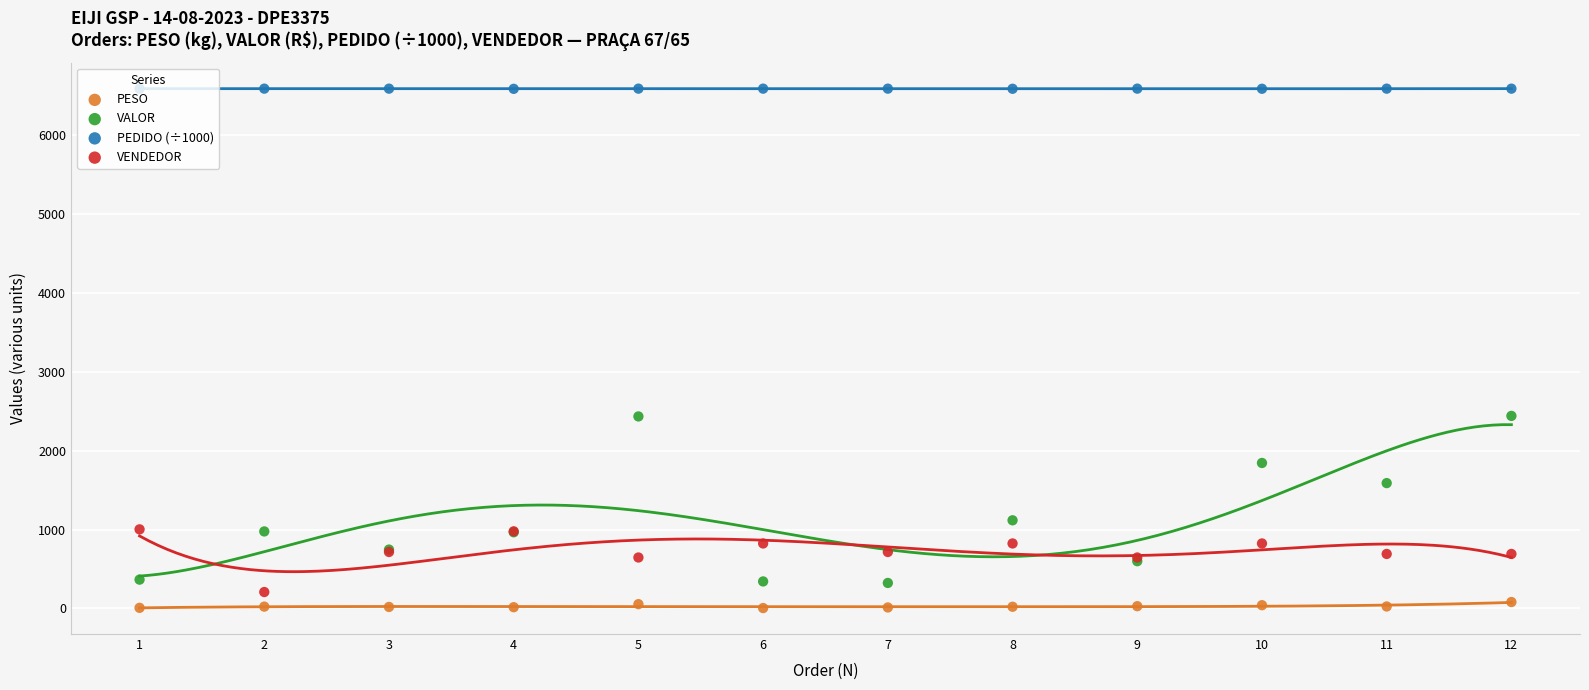

What are all the series names shown in the legend?

PESO, VALOR, PEDIDO (÷1000), VENDEDOR